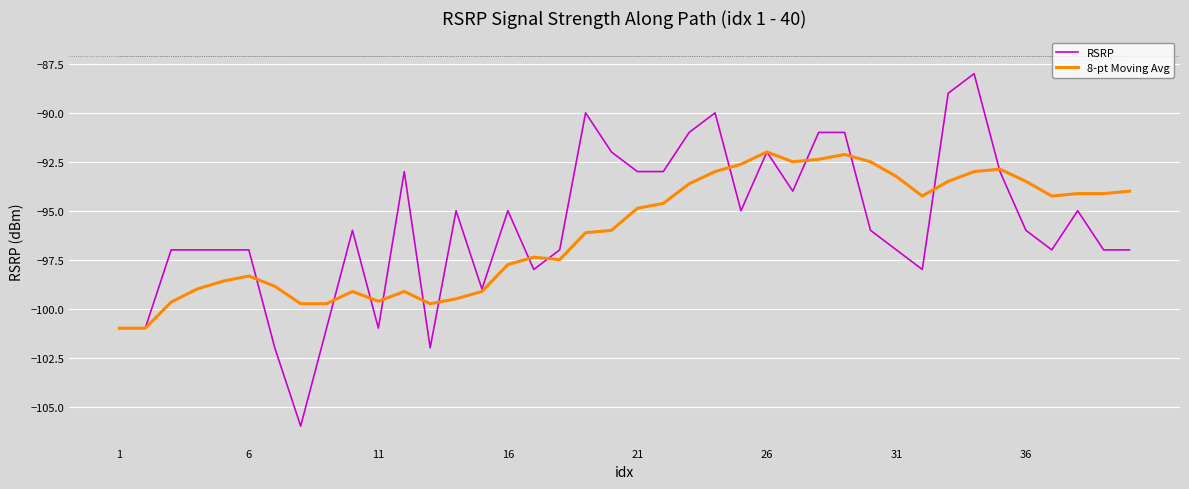

List the series in order of their peak value, lowest first.

8-pt Moving Avg, RSRP